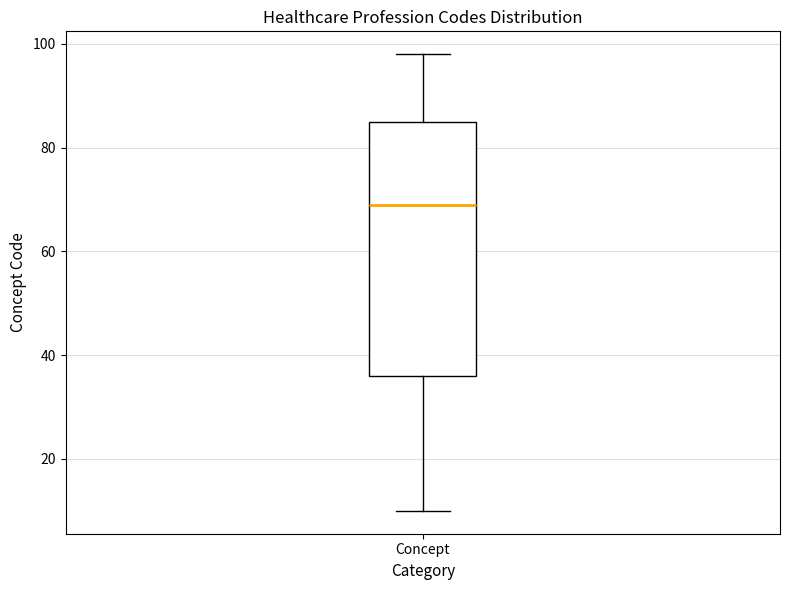

Where is the upper edge of the box for Concept on the y-axis? The values are not printed on the chart, so give them approximately, as read against the axis.

86